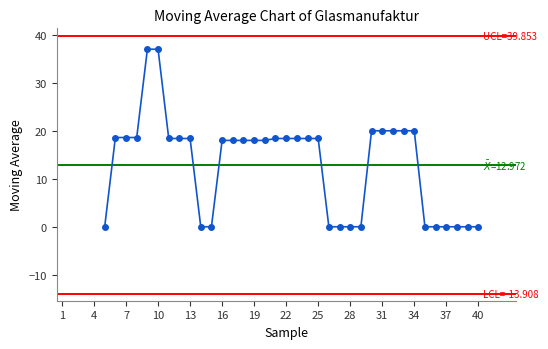

Count the number of categories in the chart.

40